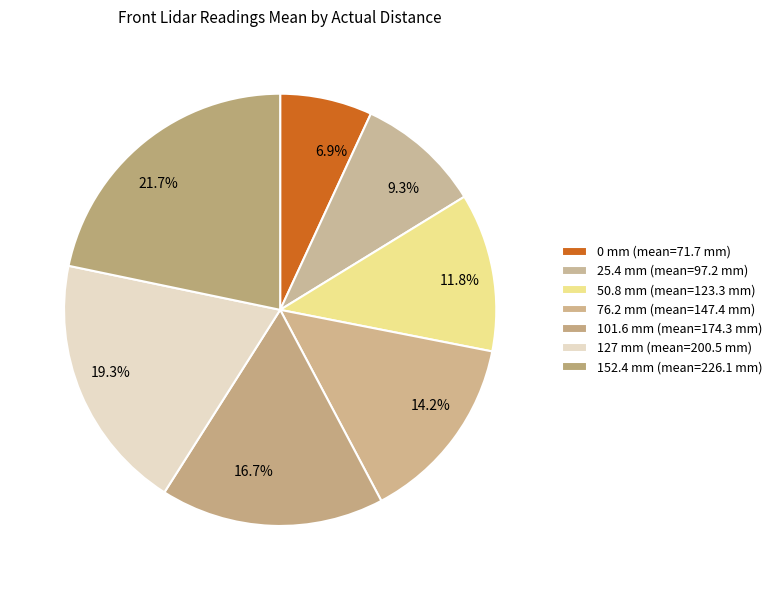

To the nearest percent, what is the difference between the 25.4 mm and 152.4 mm slice percentages?

12%